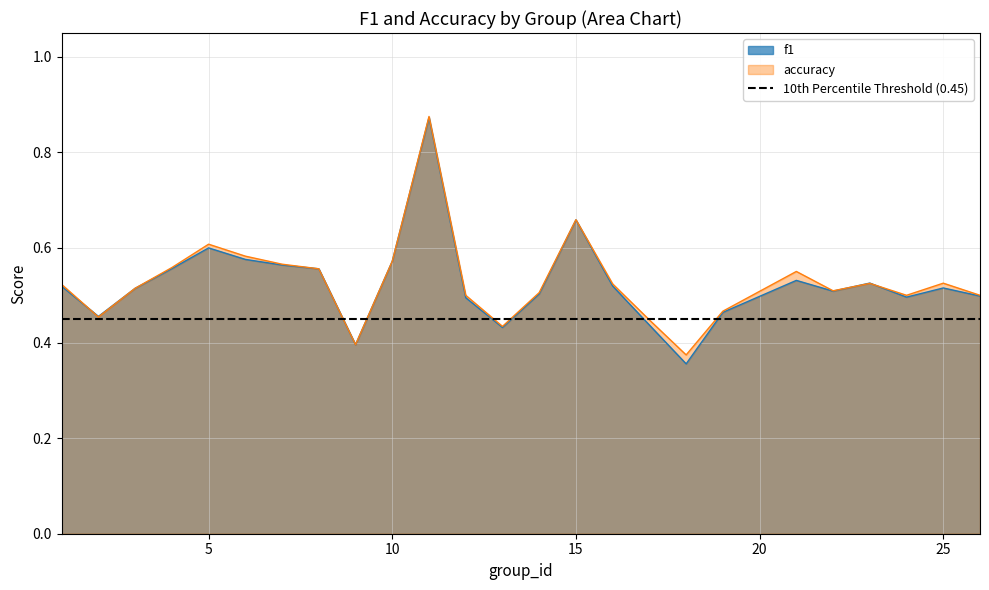

Is it true that f1 equals 0.2 at 25?

False